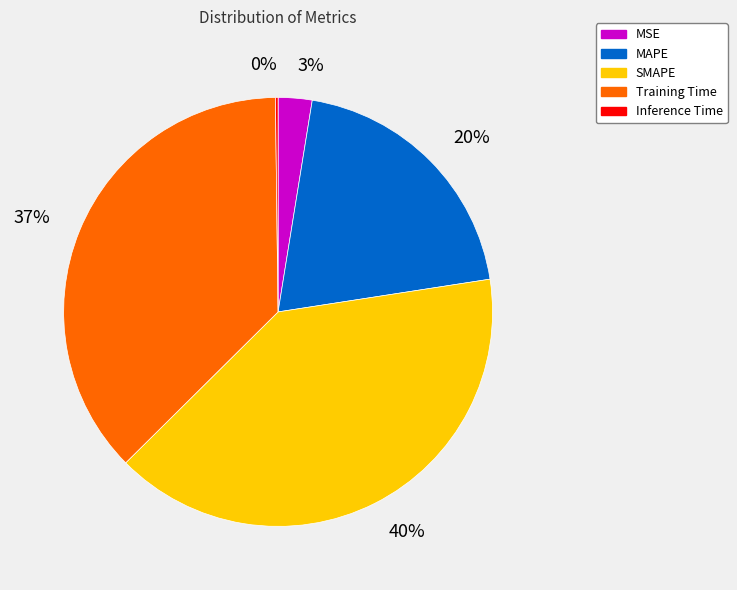

Which slice is the largest?

SMAPE